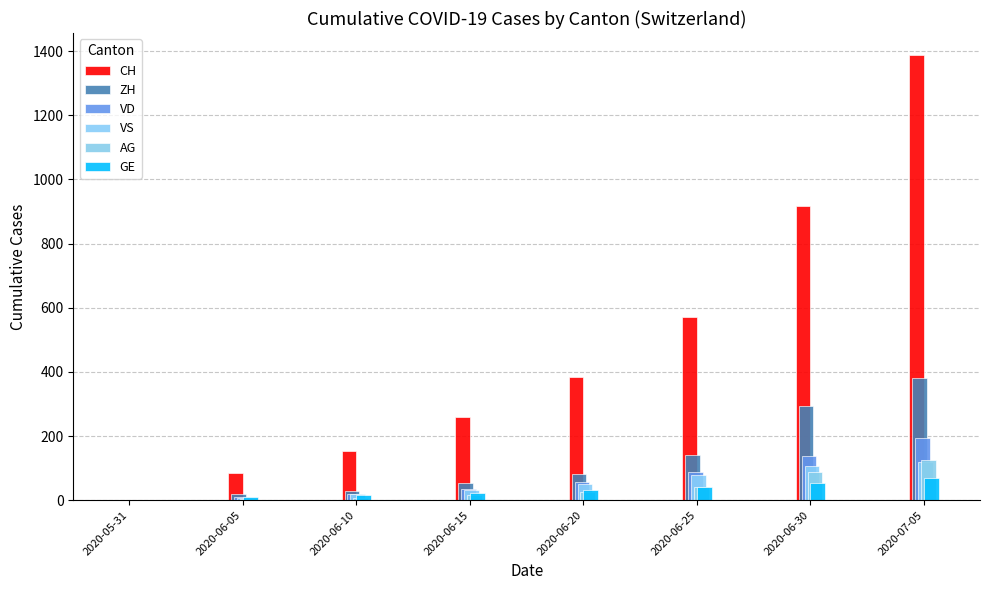

Read the ZH value at 2020-06-30, to the nearest 10.

290